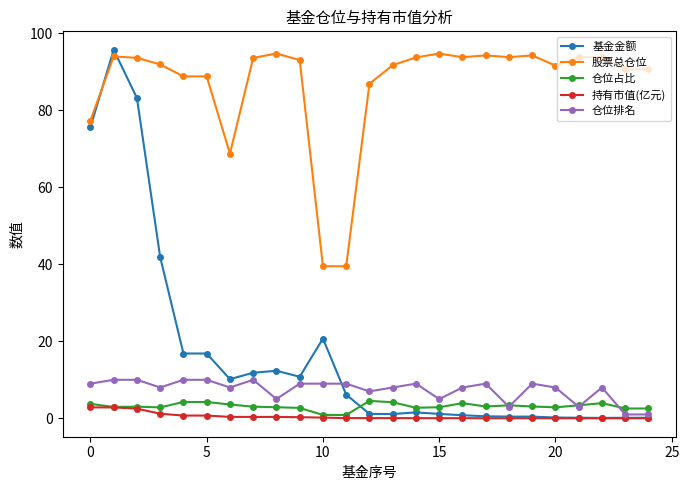

What is the value of the 仓位排名 point at the 10th from the left?

9.0